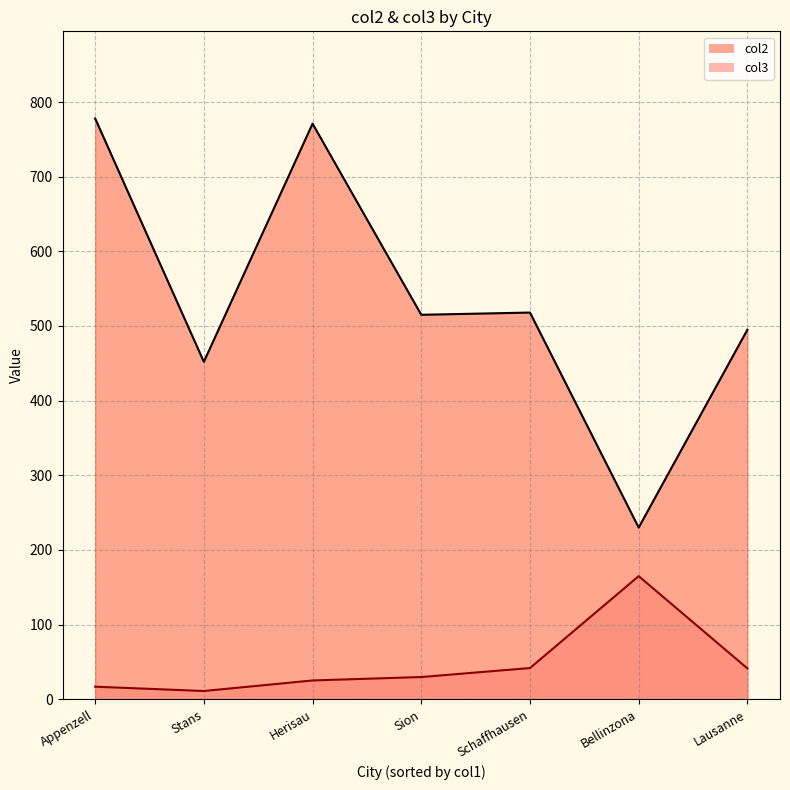

True or false: col3 and col2 cross at least once.

False